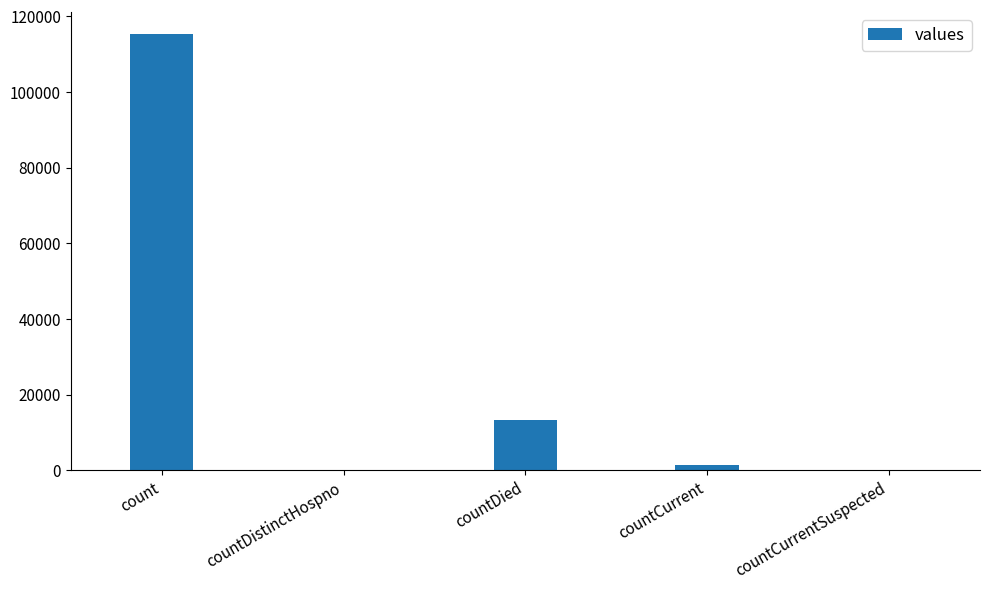

How many categories are shown in the chart?

5